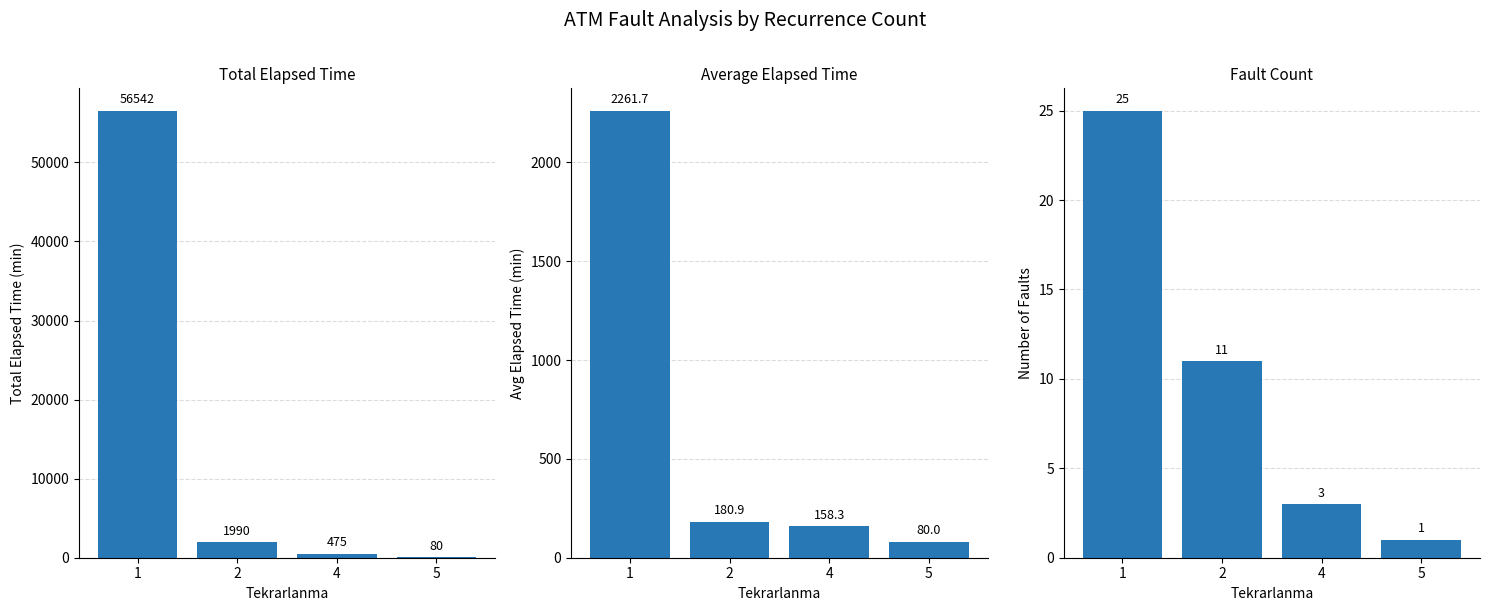

Reading left to right, extract all data points from this chart.

Total Elapsed Time: 1=56542.0	2=1990.0	4=475.0	5=80.0
Avg Elapsed Time: 1=2261.7	2=180.9	4=158.3	5=80.0
Fault Count: 1=25.0	2=11.0	4=3.0	5=1.0